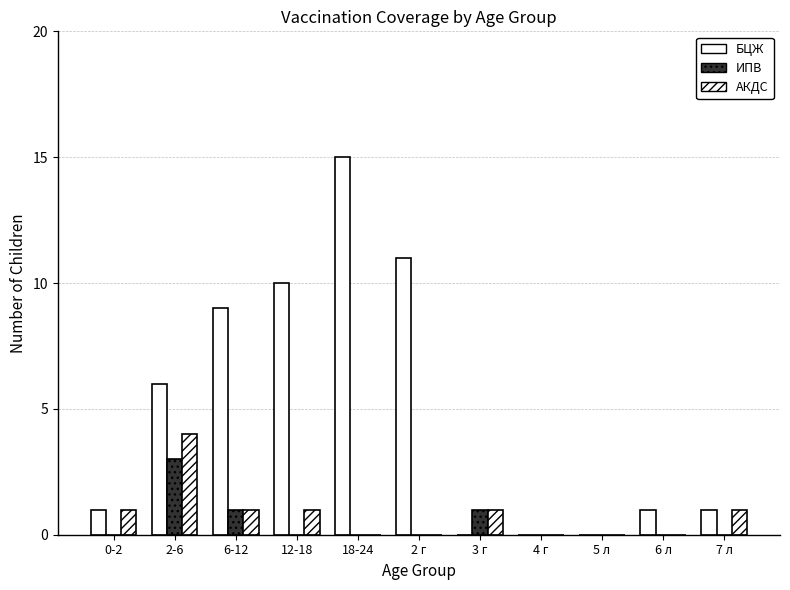

What is the difference between the second highest and second lowest values in the АКДС series?

1